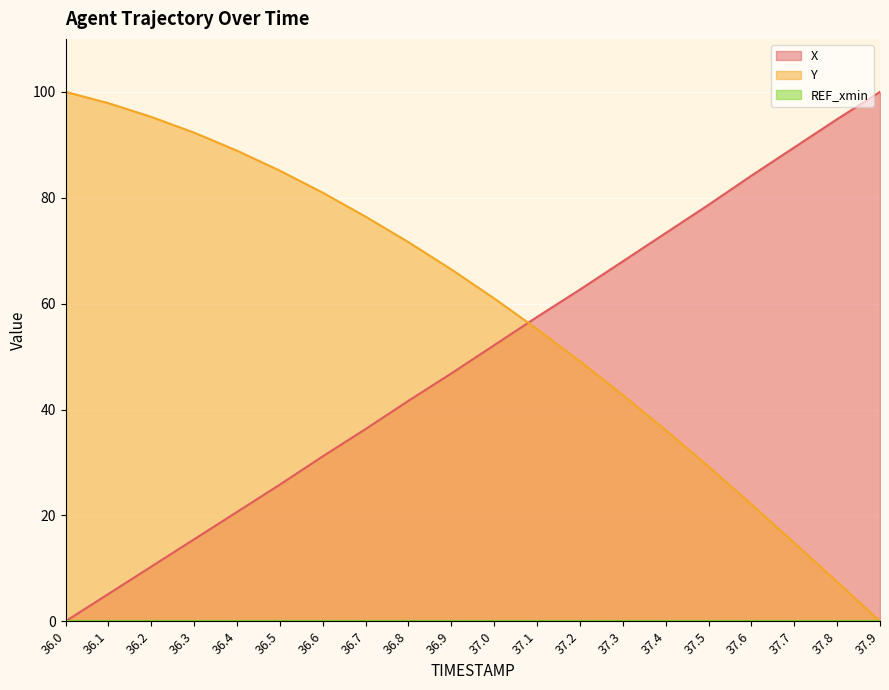

Is it true that X equals 107.2 at 37.4?

False